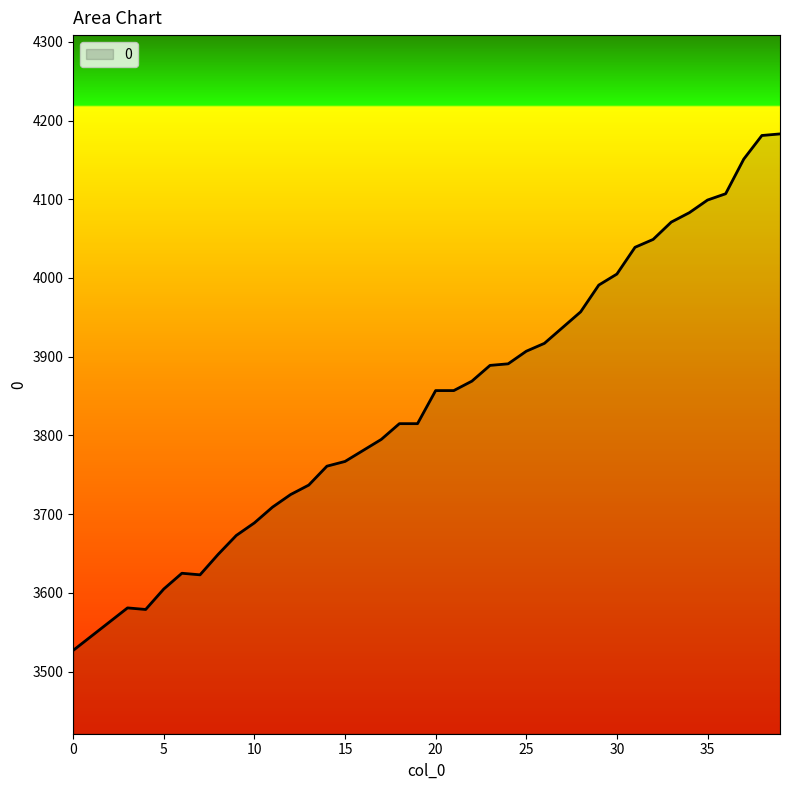

What is the minimum value shown in the chart?

3527